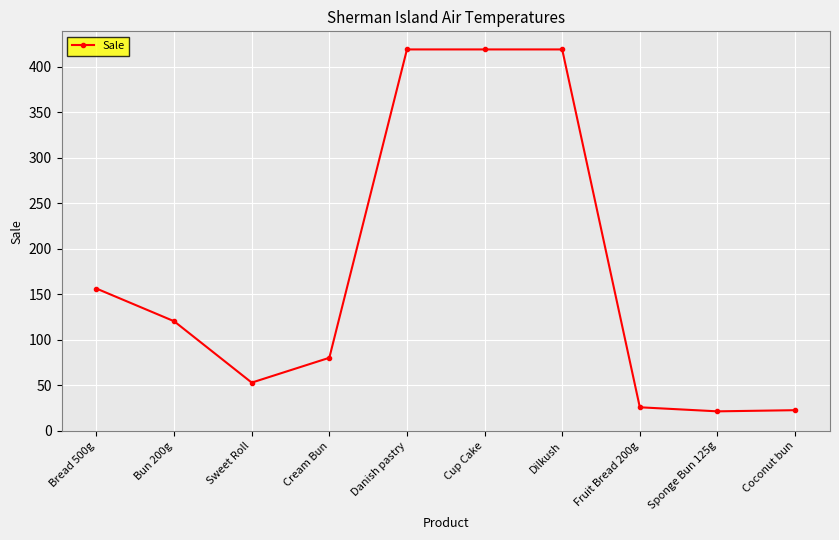

What is the change in value from Fruit Bread 200g to Coconut bun?

-3.2